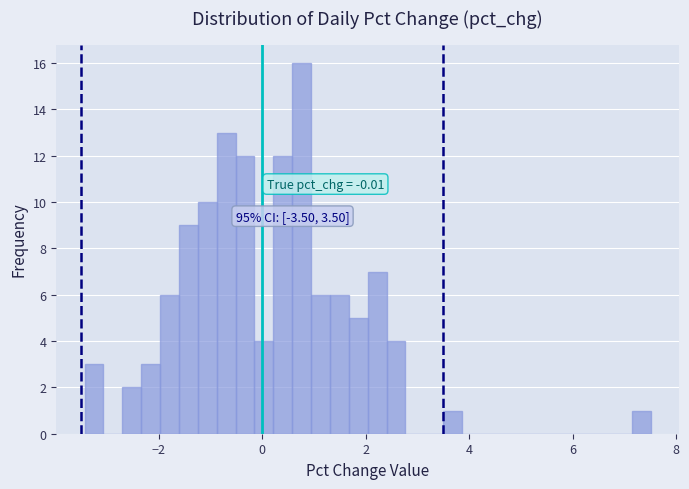

Read against the x-axis, roughly where is the centre of the tallest bar?

0.8